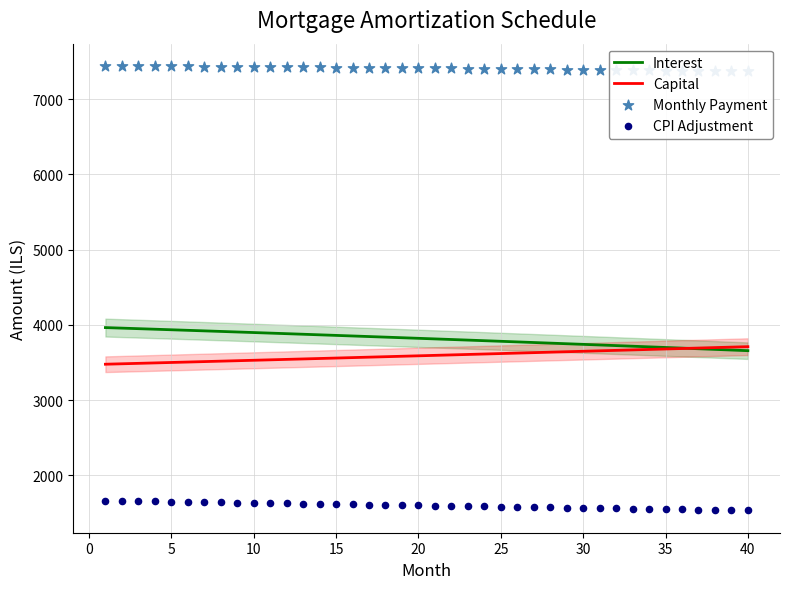

What are all the series names shown in the legend?

Interest, Capital, Monthly Payment, CPI Adjustment